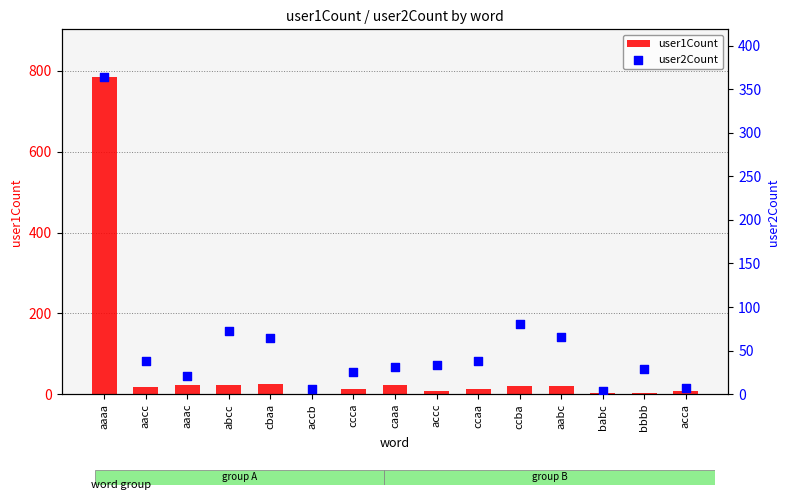

Which series has the largest total across all categories?

user1Count